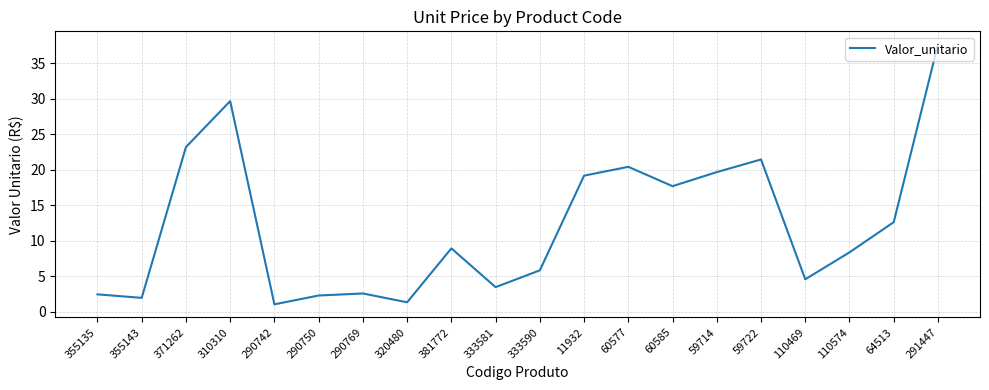

At which category does the data reach its first local valley?

355143